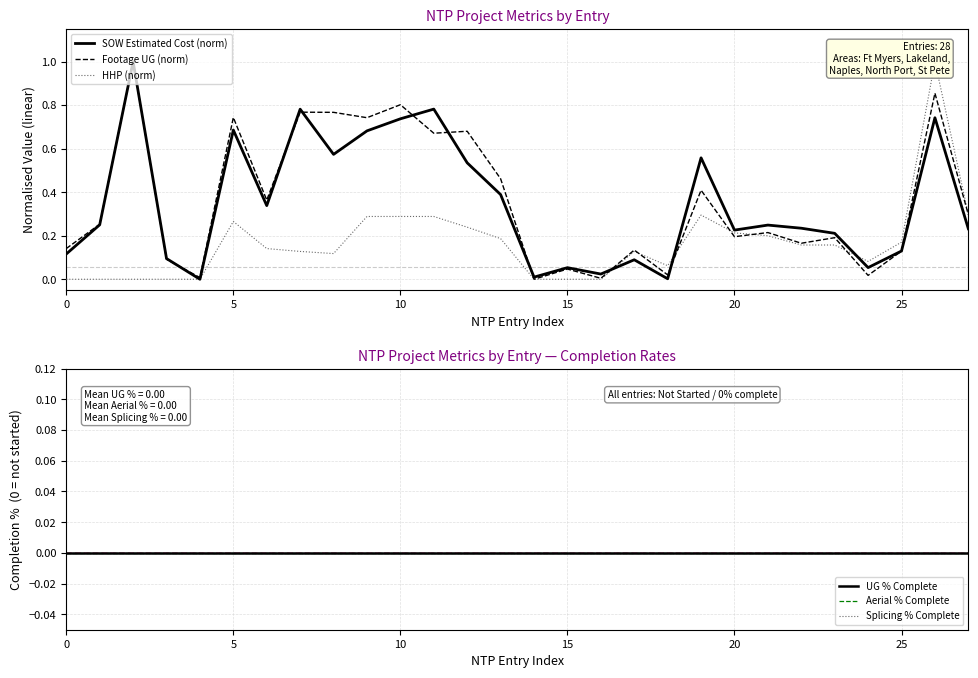

What are all the series names shown in the legend?

SOW Estimated Cost (norm), Footage UG (norm), HHP (norm), UG % Complete, Aerial % Complete, Splicing % Complete